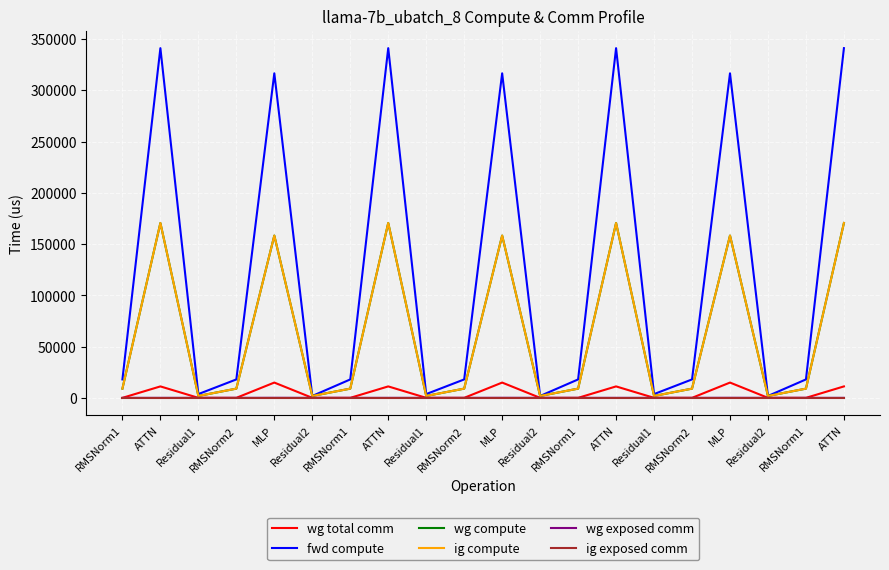

What is the sum of the fwd compute values at Residual2 and ATTN?

342960.5